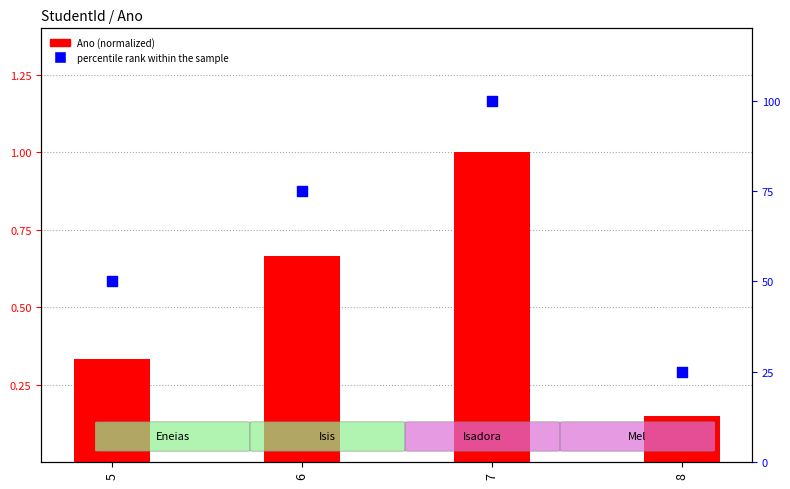

Which series has the largest Y range (max minus min)?

percentile rank within the sample